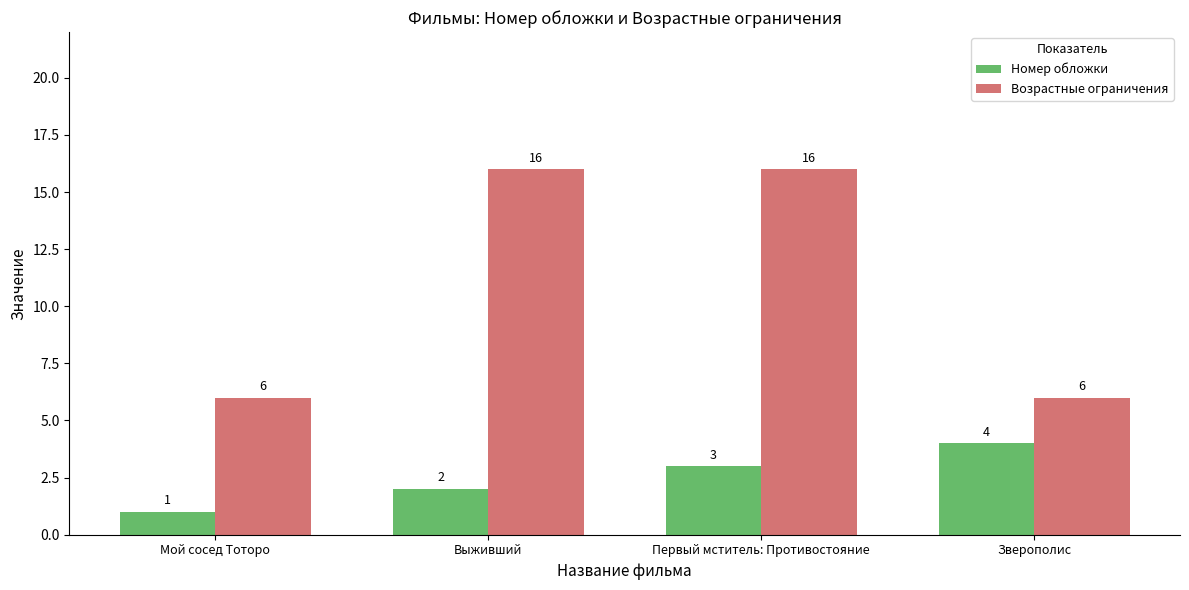

What is the difference between the maximum and second lowest values in the Номер обложки series?

2